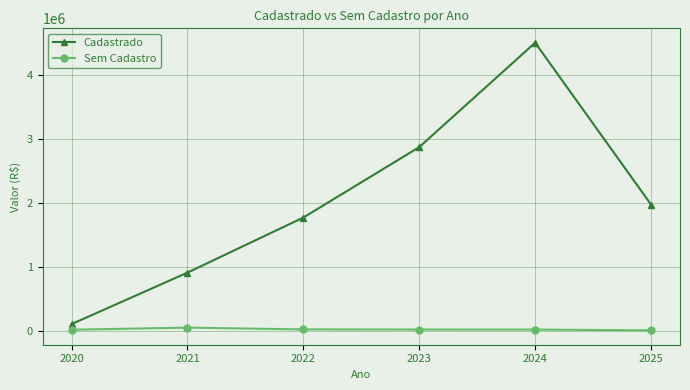

The value of Cadastrado at 2023 is 1787521.4. True or false?

False